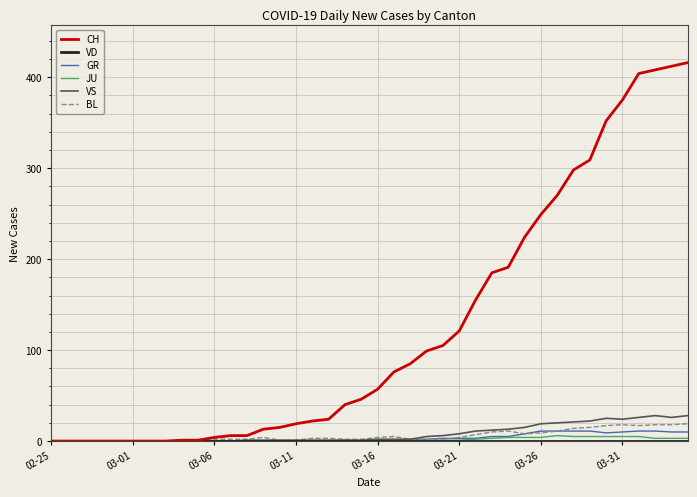

What is the maximum value for VS?

28